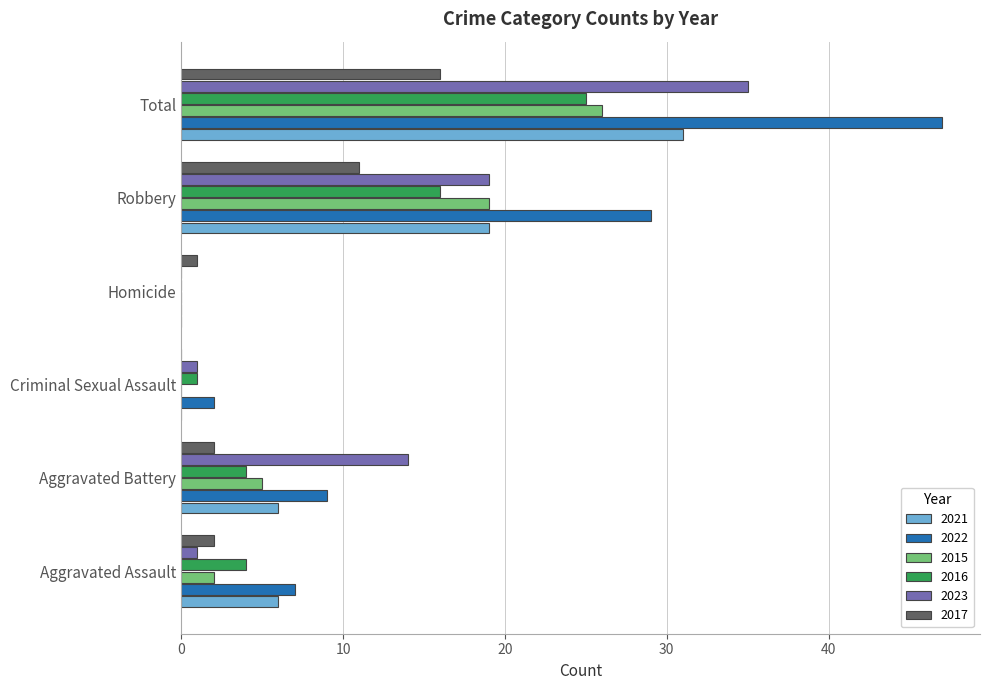

The value of 2023 at Robbery is 19. True or false?

True